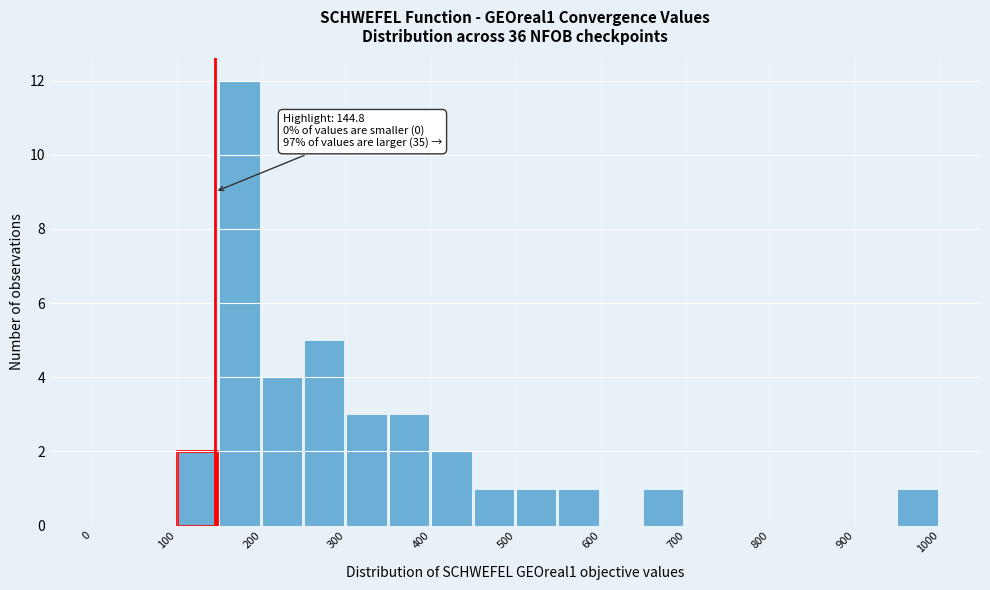

Over which range of the x-axis is the bar tallest?

150 to 200